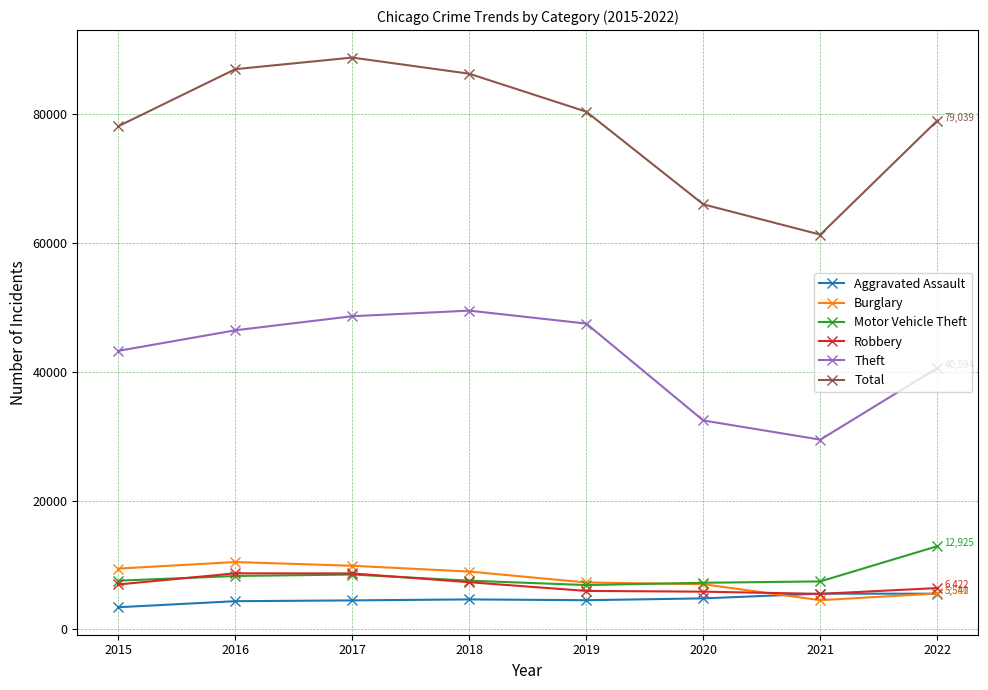

What is the maximum value for Robbery?

8709